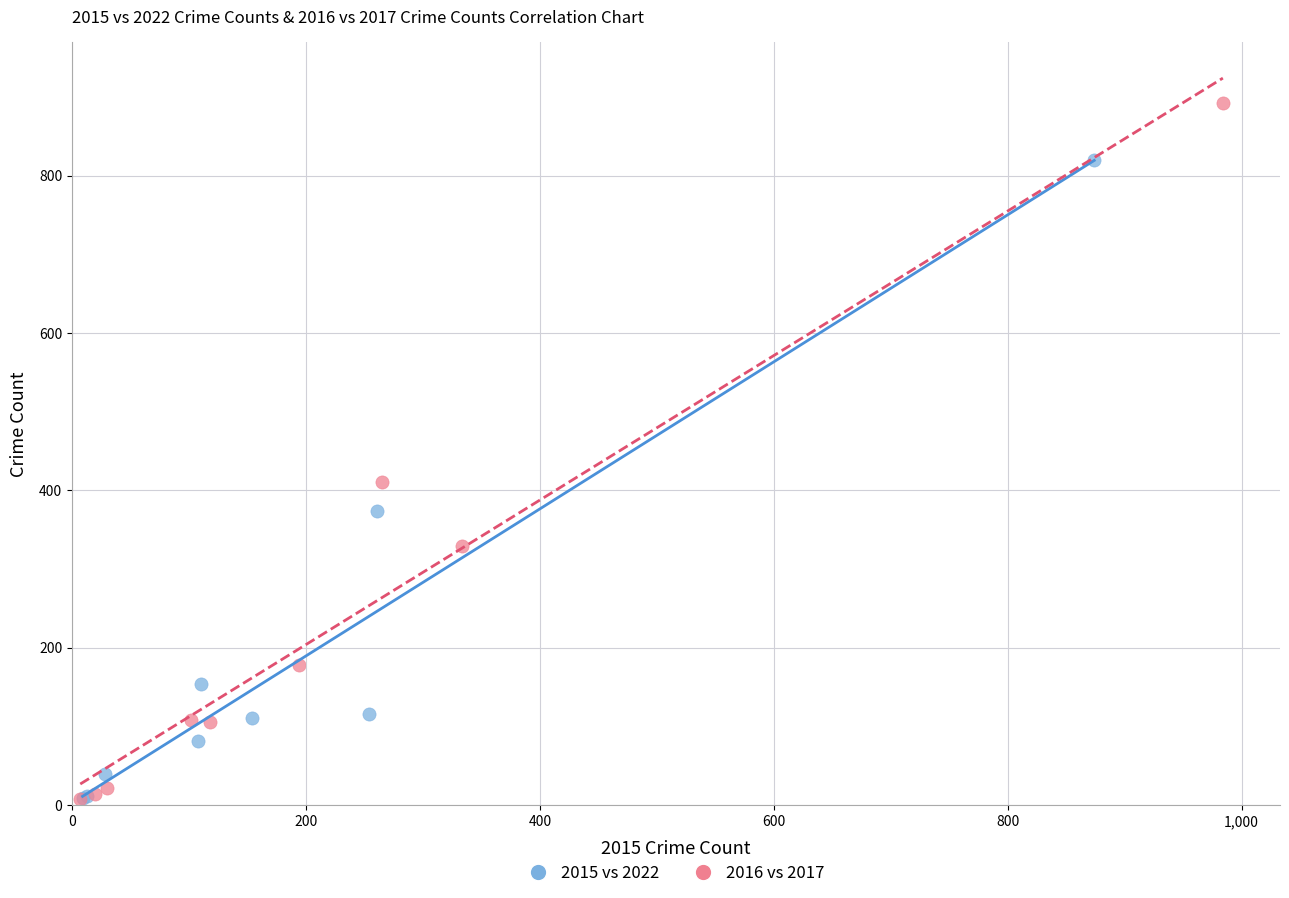

Which series has the largest Y range (max minus min)?

2016 vs 2017